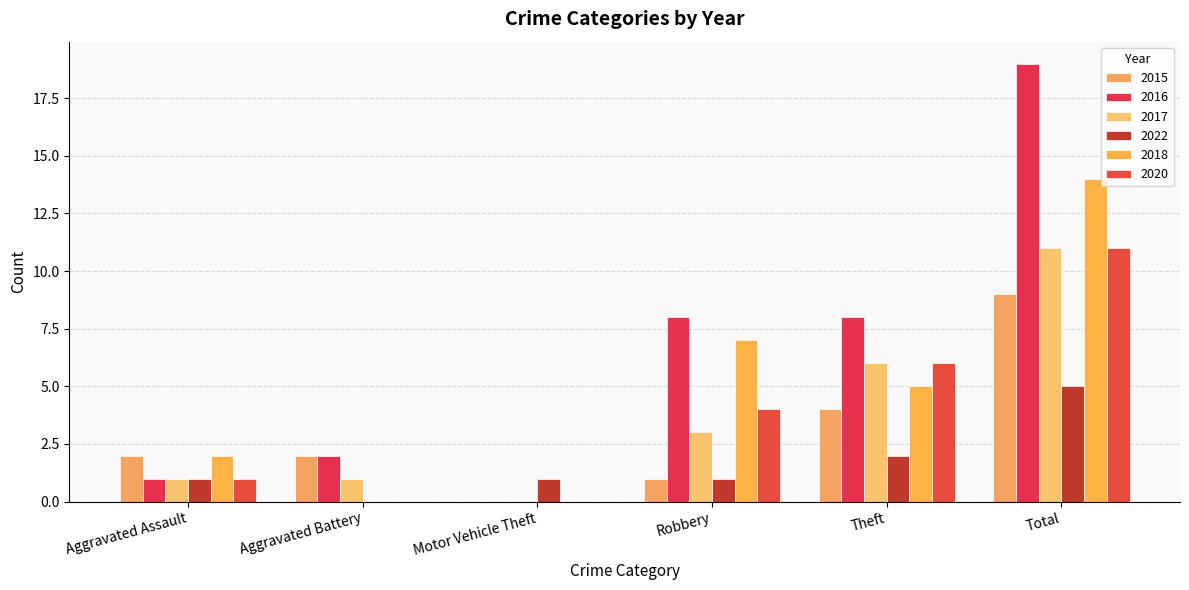

How many distinct data groups are displayed?

6